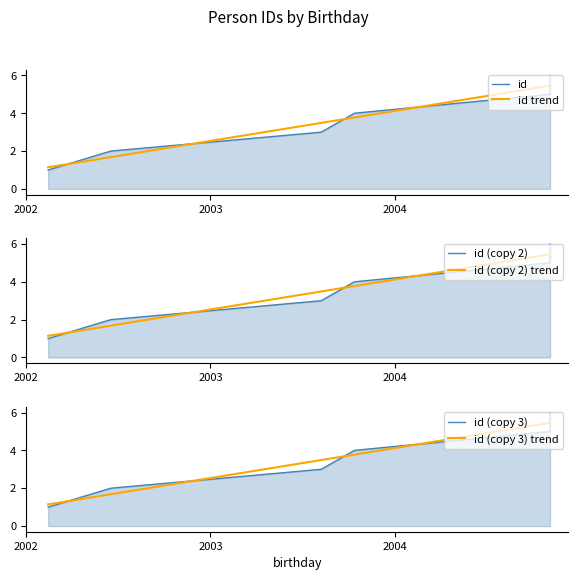

What is the maximum value for id (copy 2)?

6.0